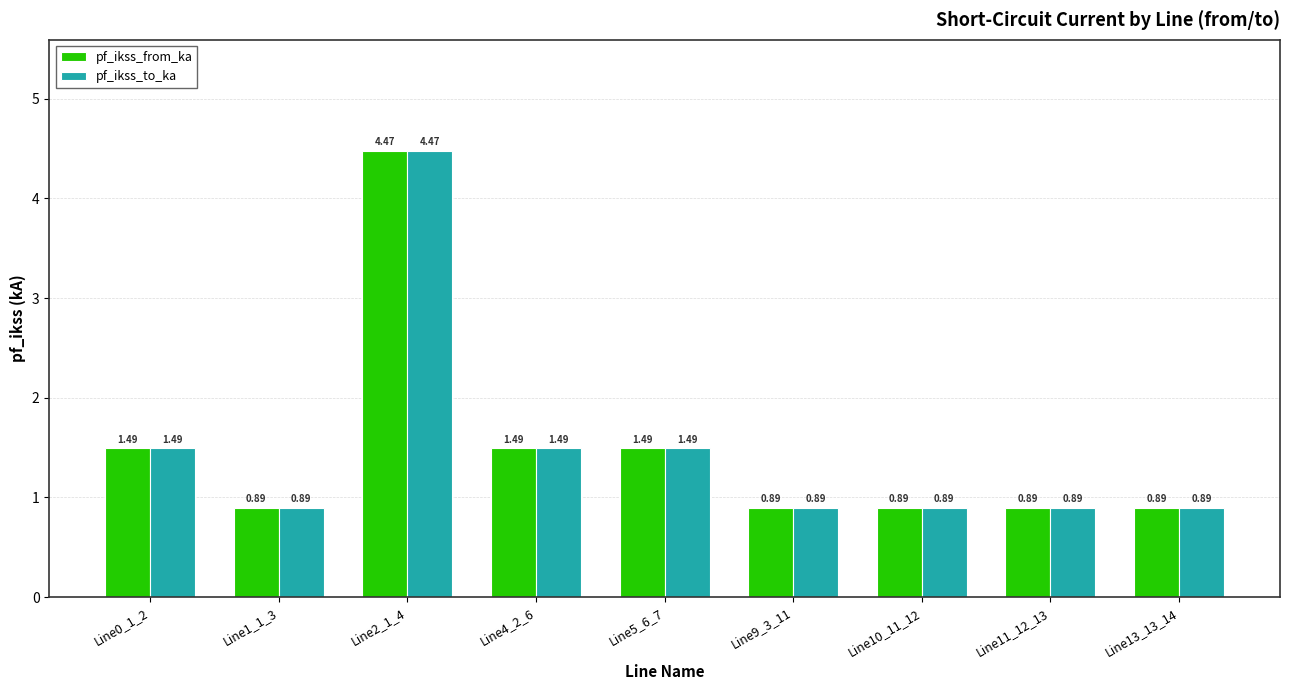

What is the sum of the pf_ikss_to_ka values at Line9_3_11 and Line10_11_12?

1.8